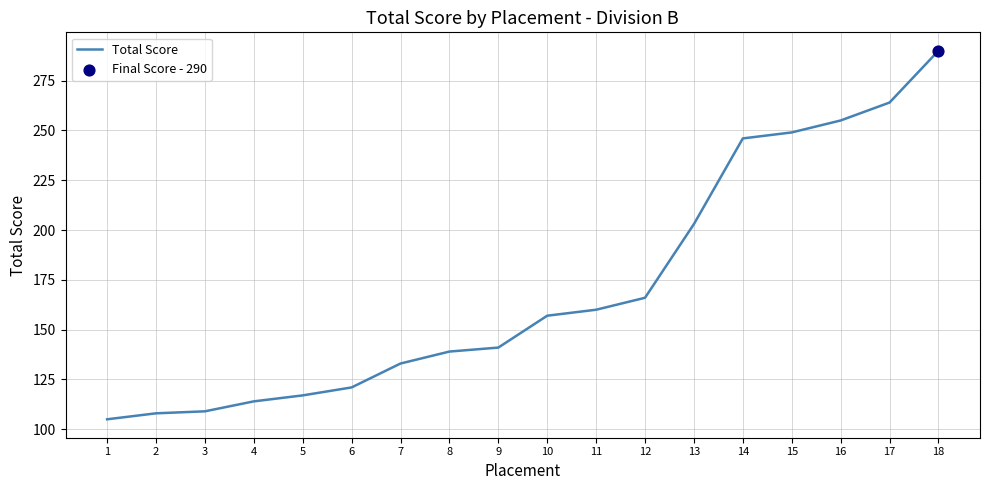

Between 3 and 15, which is larger?

15